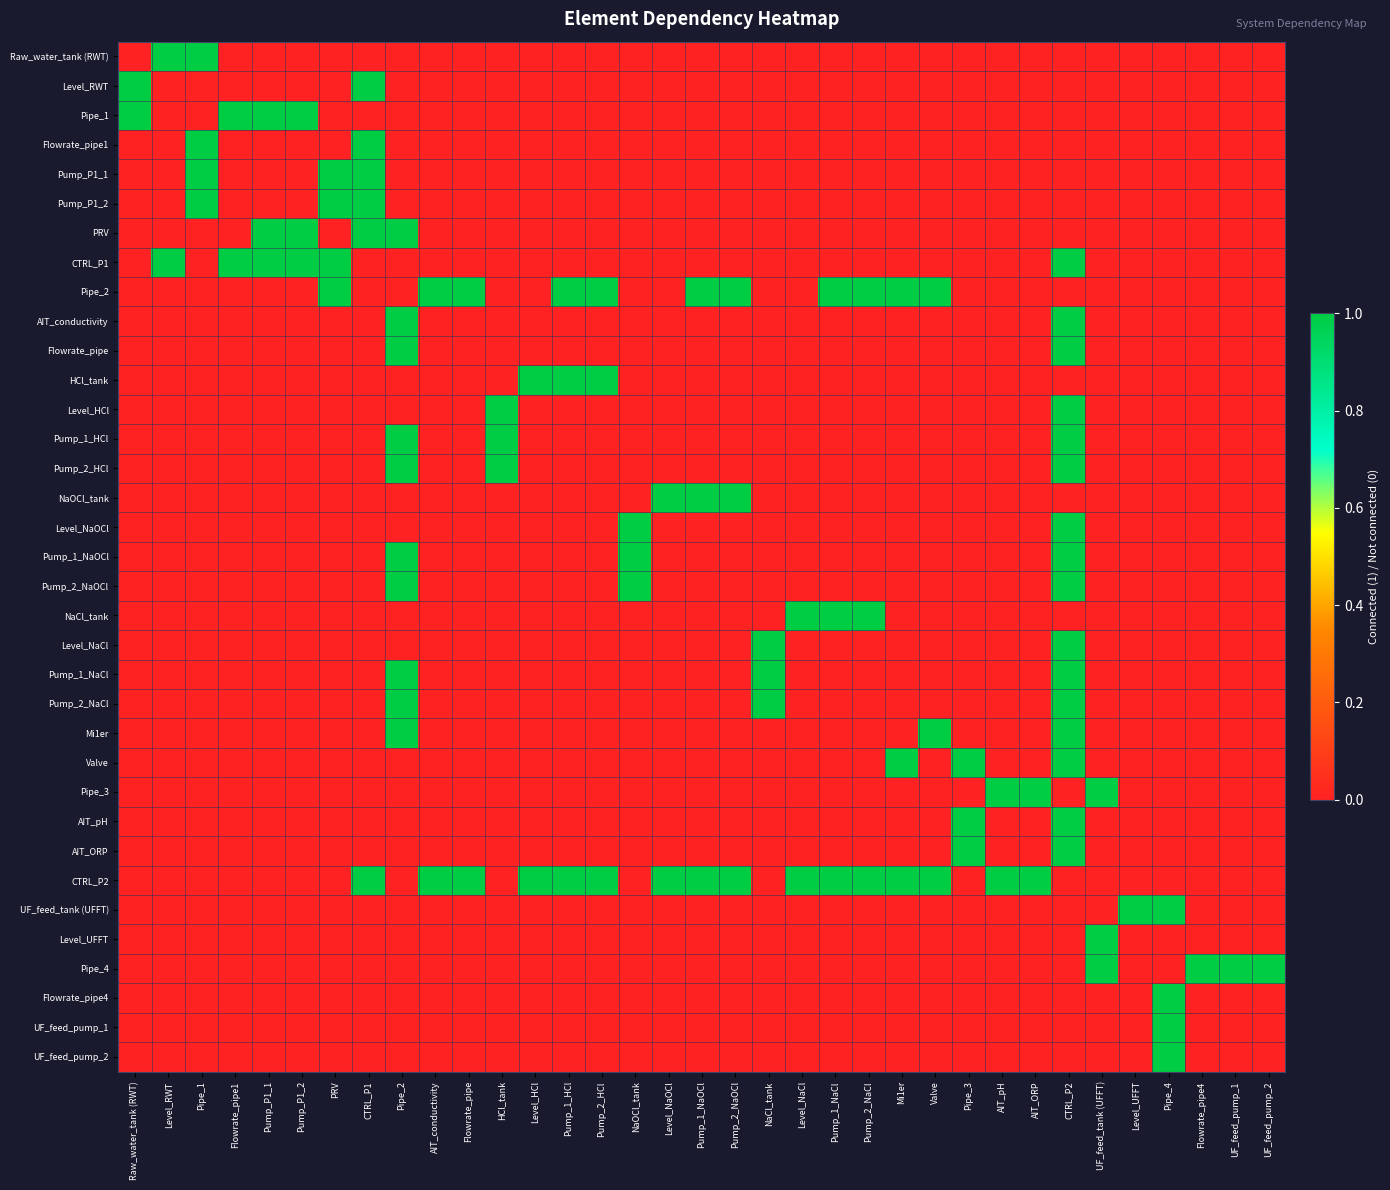

Which label corresponds to the smallest value in the chart?

Raw_water_tank (RWT)